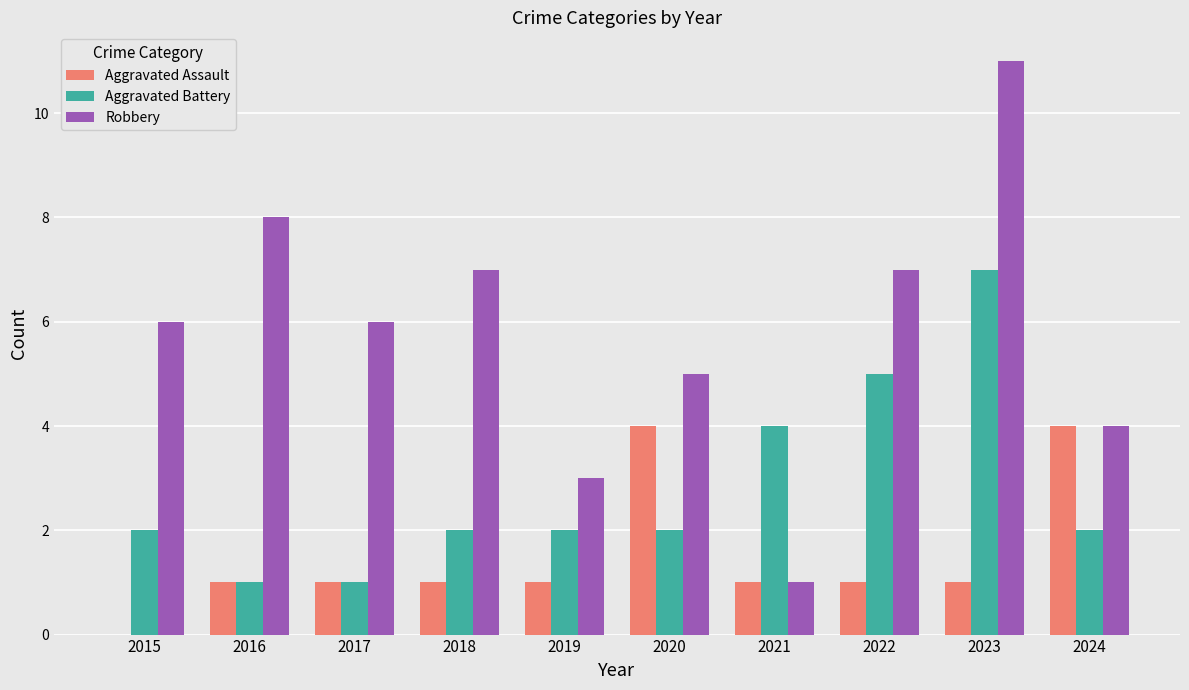

What is the approximate value of Aggravated Assault at 2016?

1